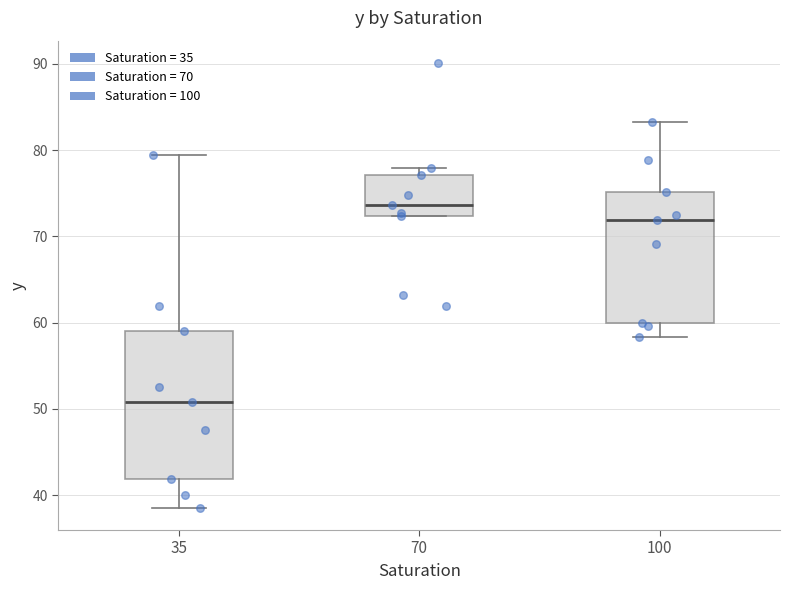

Which box is the tallest, from its lower edge to its upper edge?

35